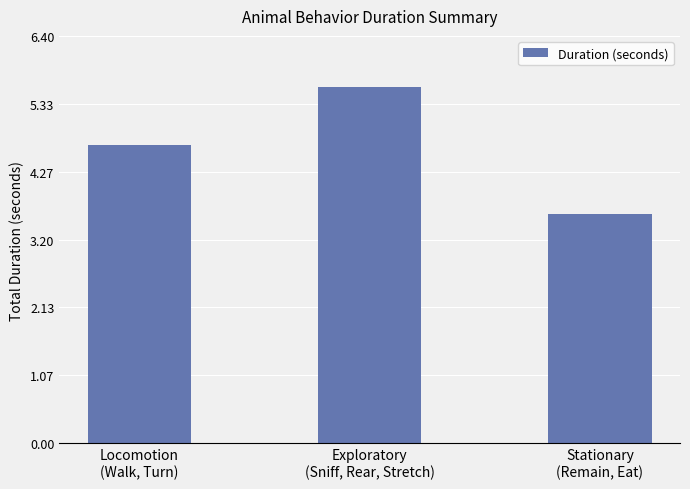

What is the smallest value displayed?

3.6